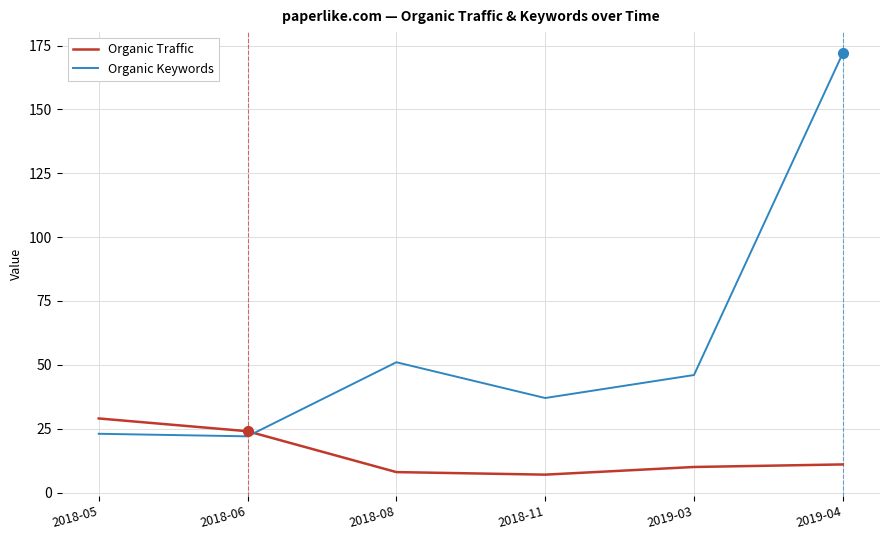

Reading left to right, list all the values displayed in this chart.

Organic Traffic: 2018-05=29	2018-06=24	2018-08=8	2018-11=7	2019-03=10	2019-04=11
Organic Keywords: 2018-05=23	2018-06=22	2018-08=51	2018-11=37	2019-03=46	2019-04=172